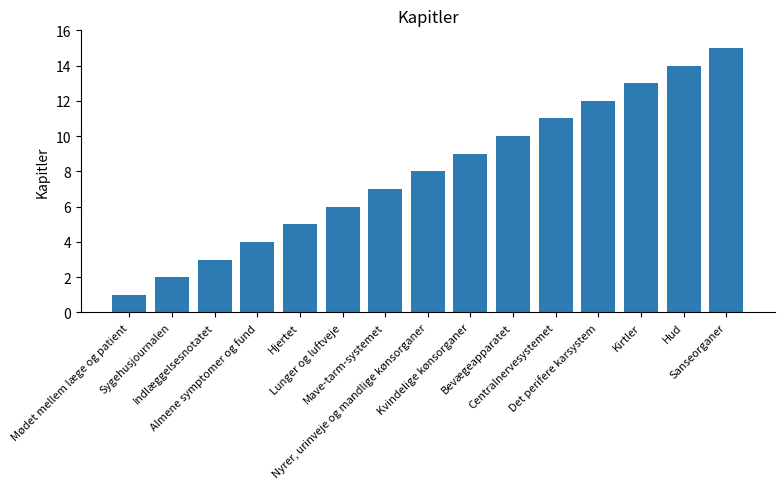

True or false: the data shows 5 at Hjertet.

True